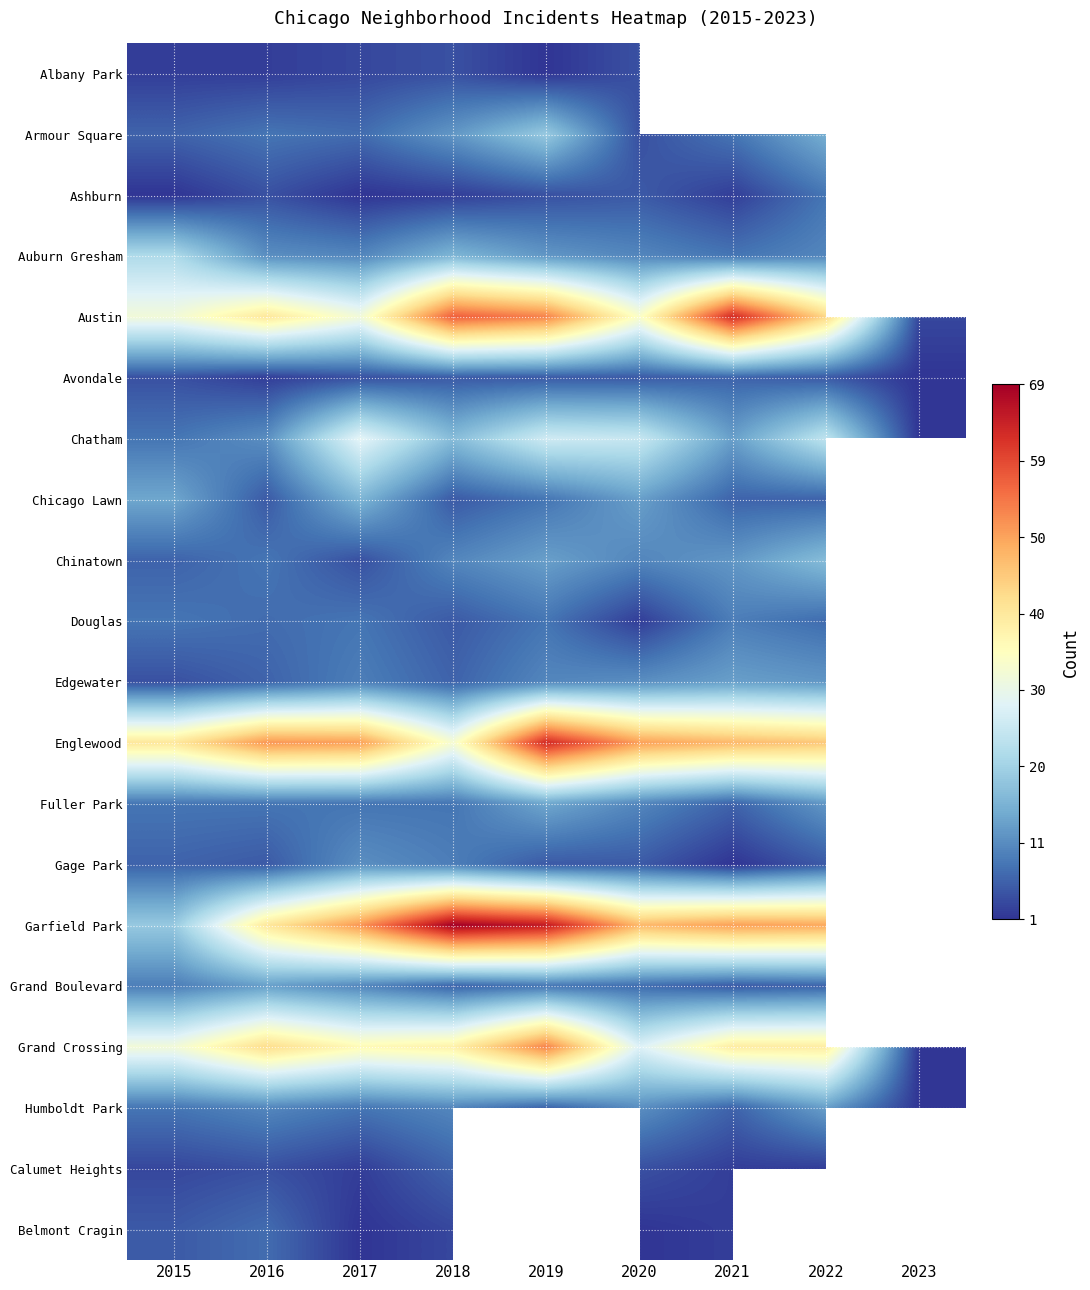

The Douglas series shows 9.7 at 2016. True or false?

False